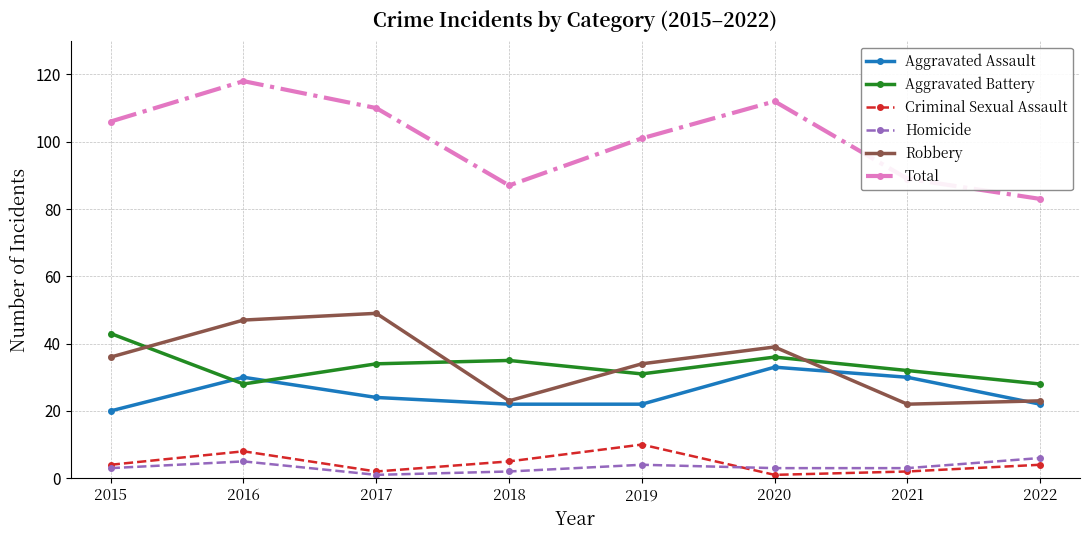

What is the value of the Criminal Sexual Assault point at the 7th from the left?

2